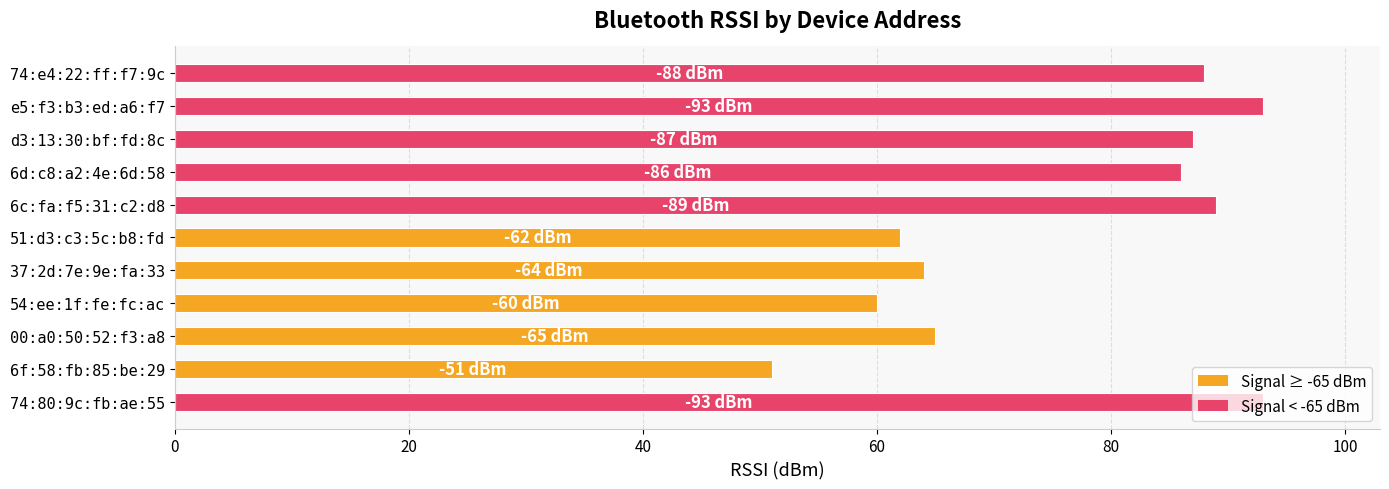

Which has a higher value, 74:e4:22:ff:f7:9c or 00:a0:50:52:f3:a8?

74:e4:22:ff:f7:9c